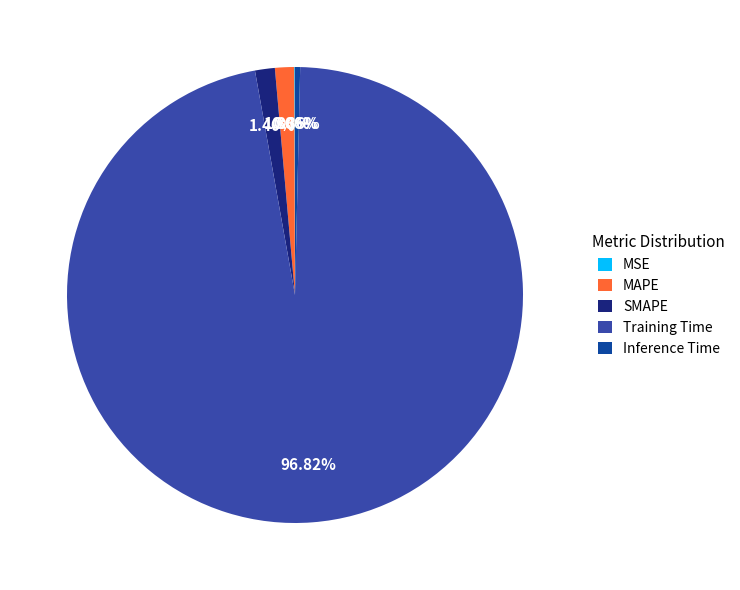

Does Training Time account for over 50% of the chart?

Yes